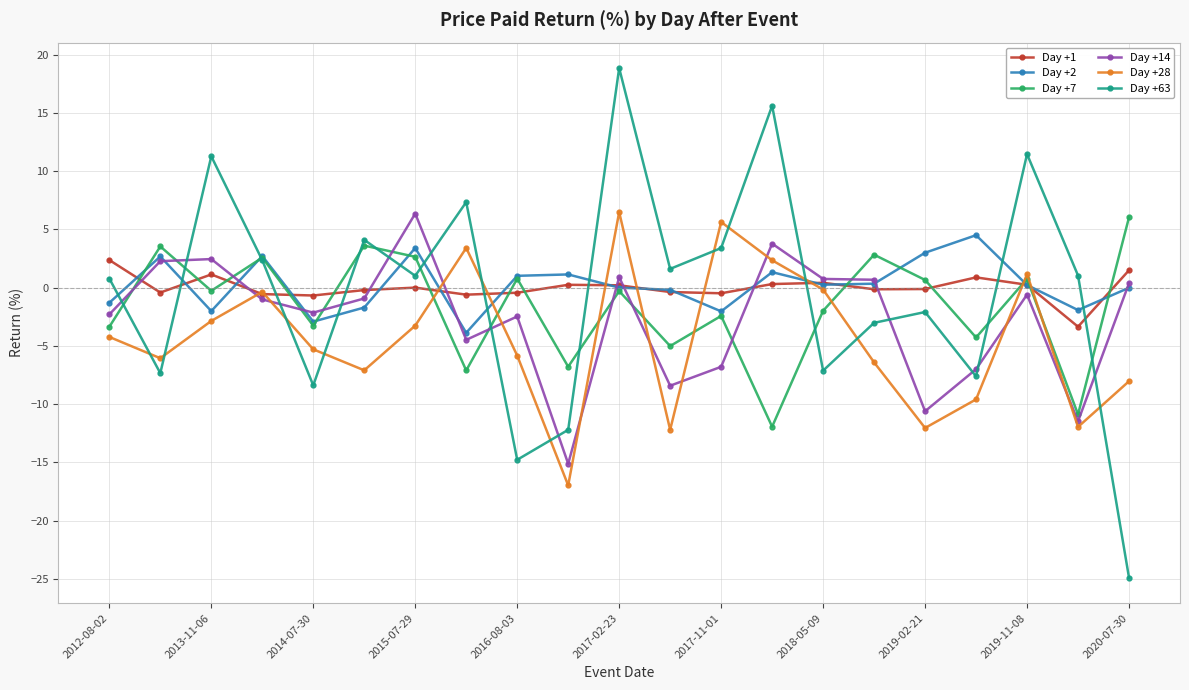

What is the value of the Day +7 point at the 20th from the left?

-10.9